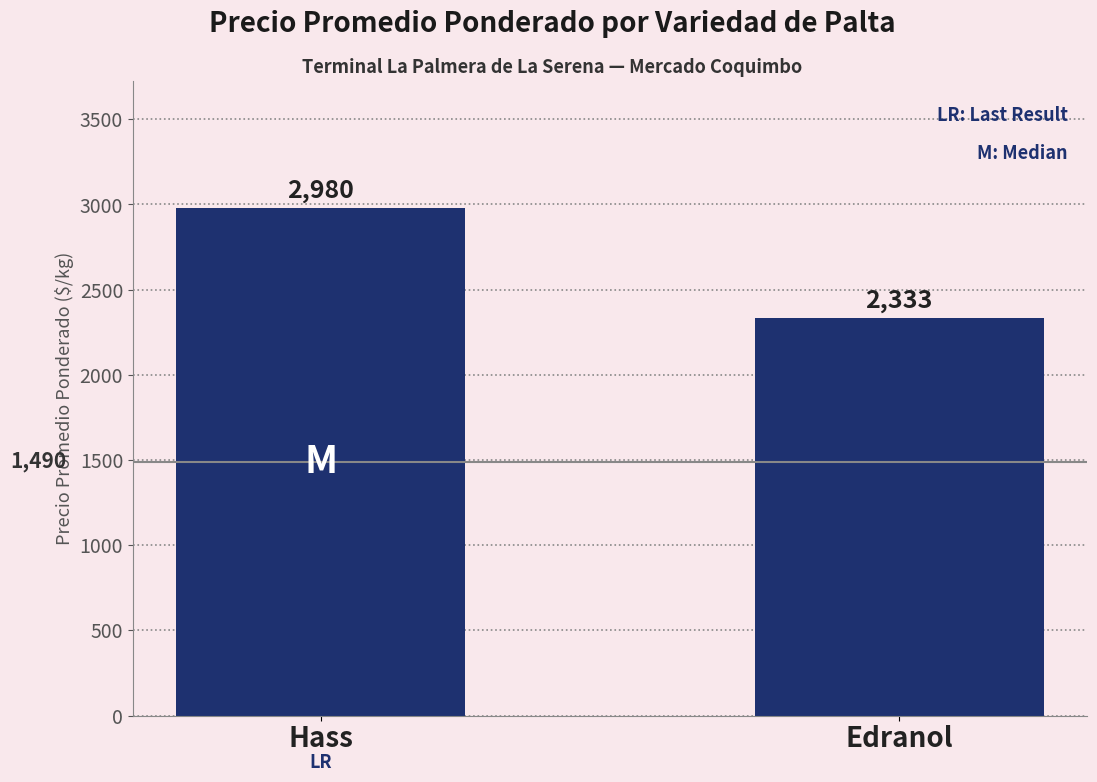

List the labels in order of value, smallest first.

Edranol, Hass